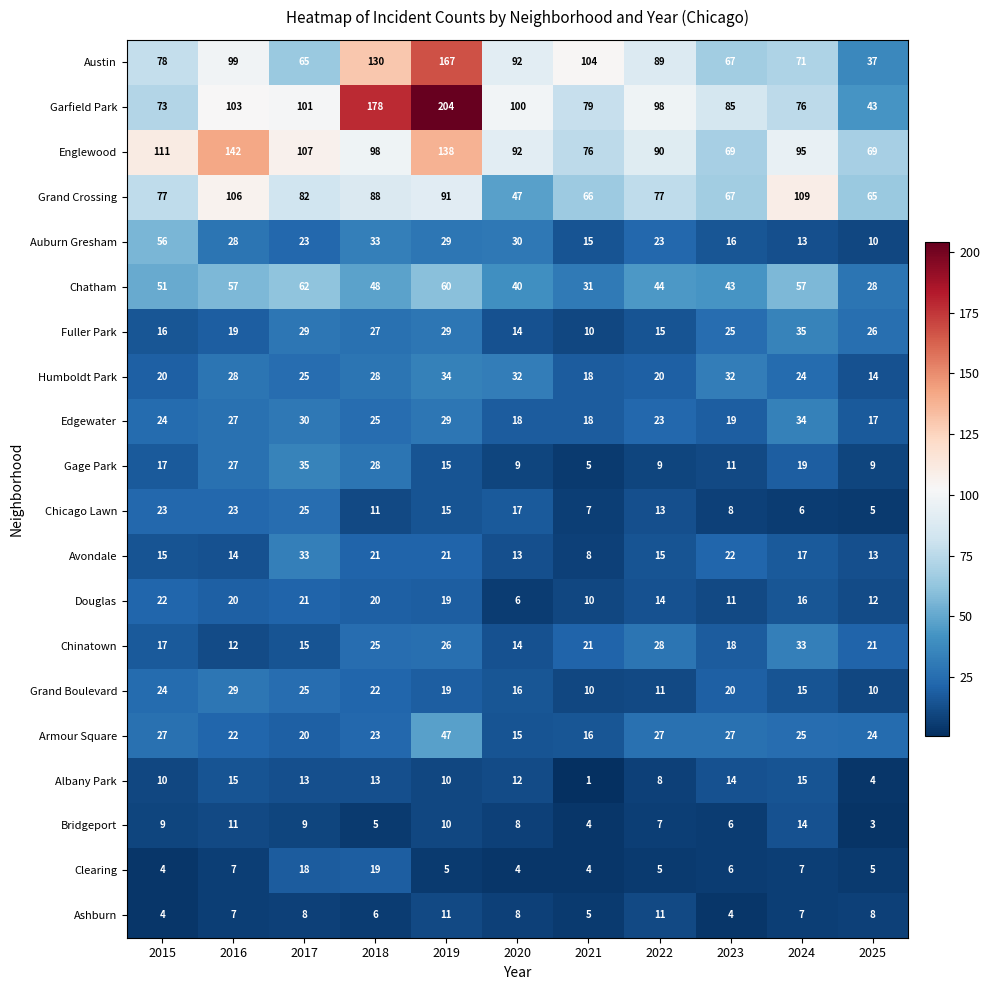

Where does the Albany Park series first go above 12?

2016